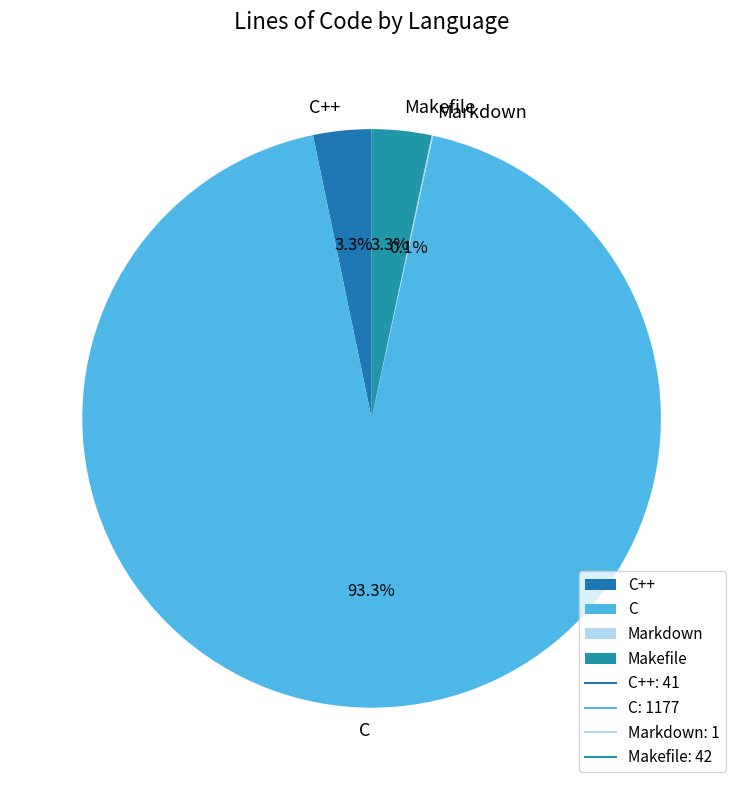

Which category has the biggest portion of the pie?

C